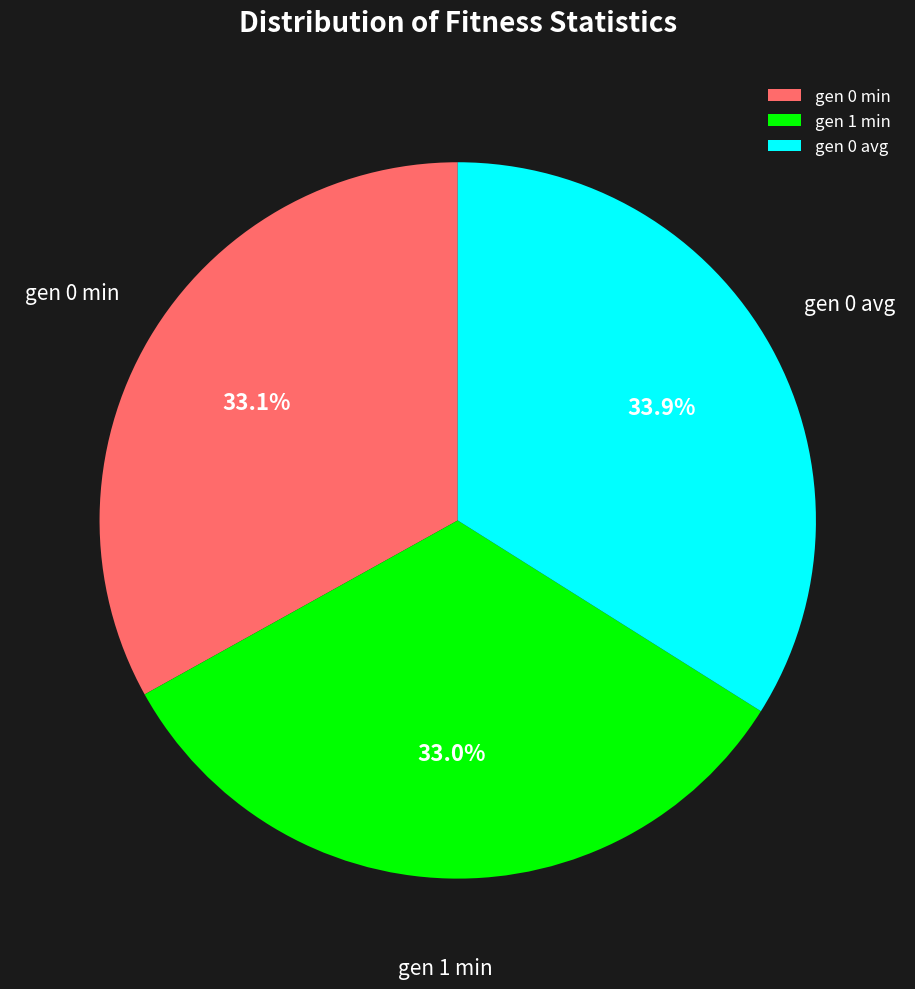

To the nearest percent, what is the average slice percentage?

33%